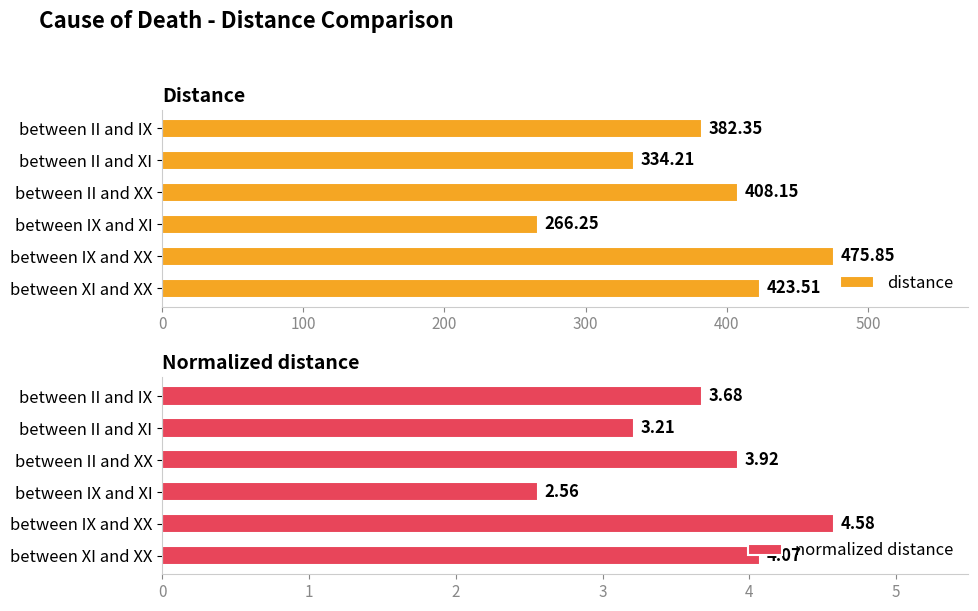

What is the spread (max minus min) of values at 0?

378.7